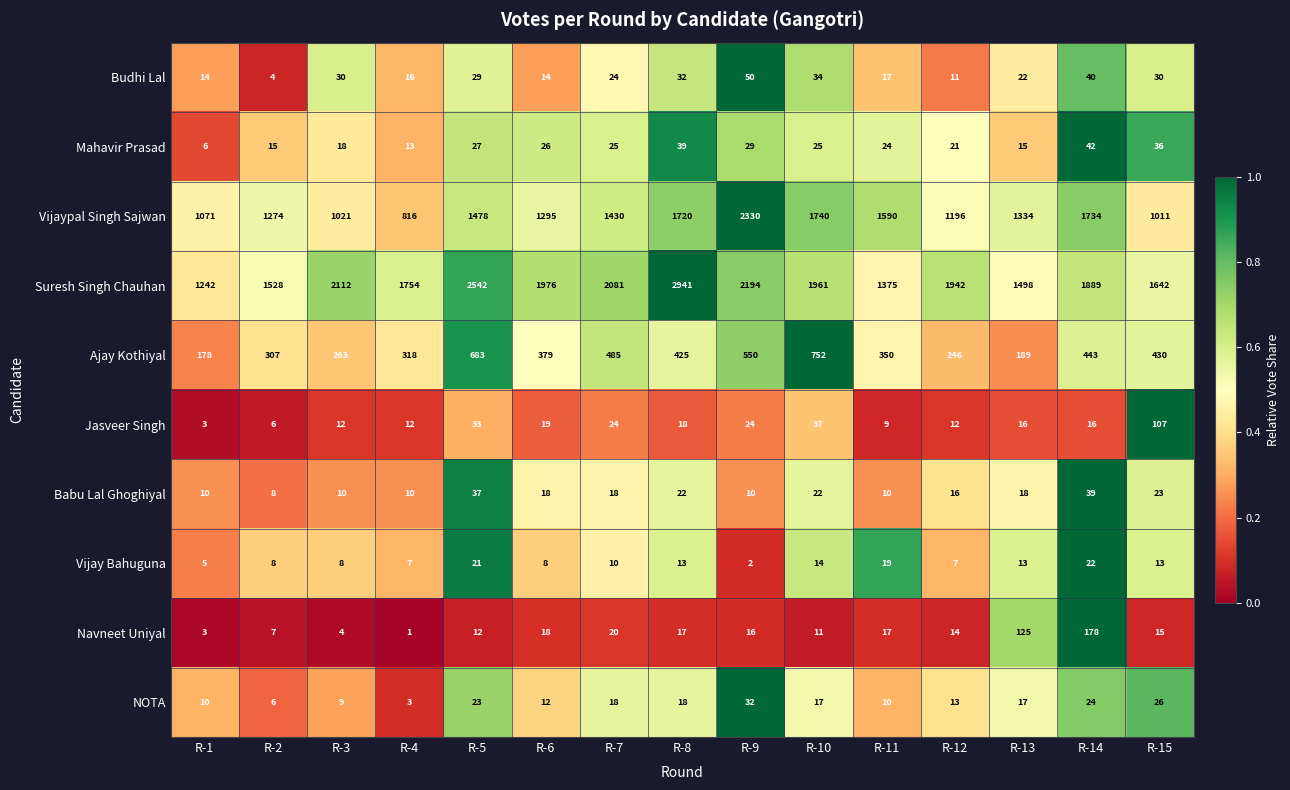

What is the maximum value shown in the chart?

2941